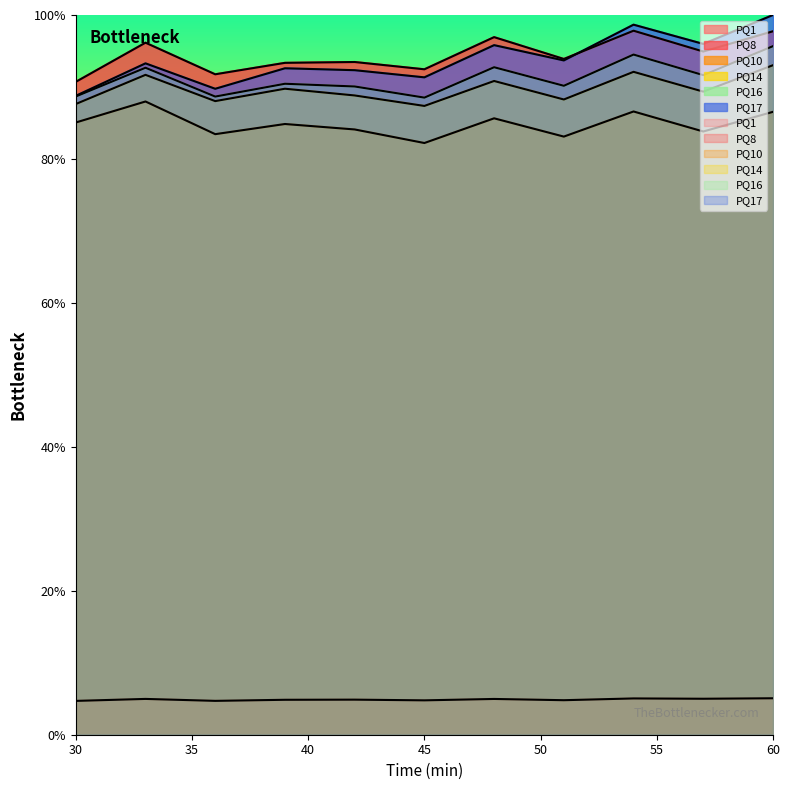

What is the average value of the PQ1 series?

4.9